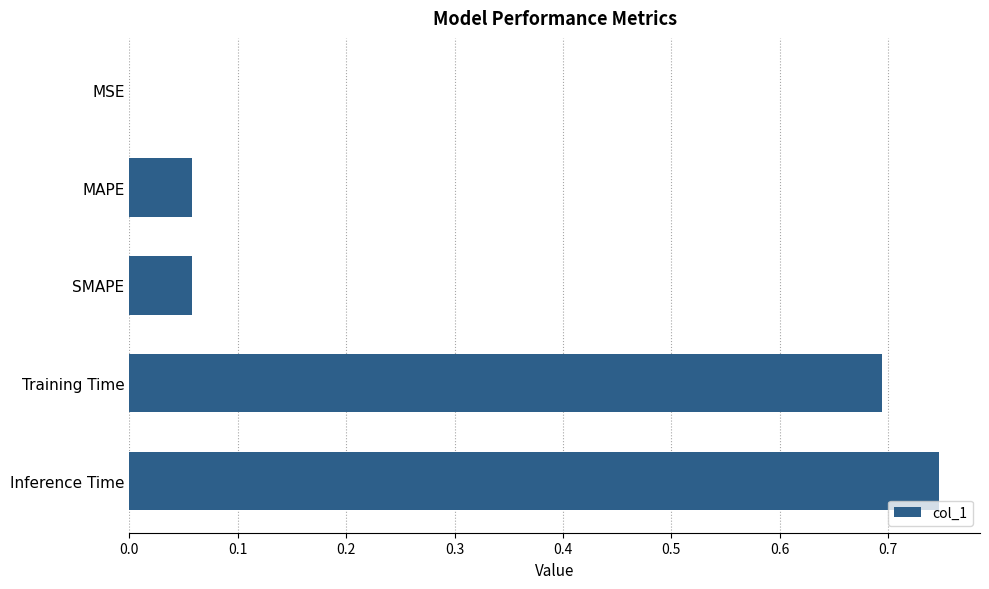

At which category does the chart reach its peak across all series?

Inference Time